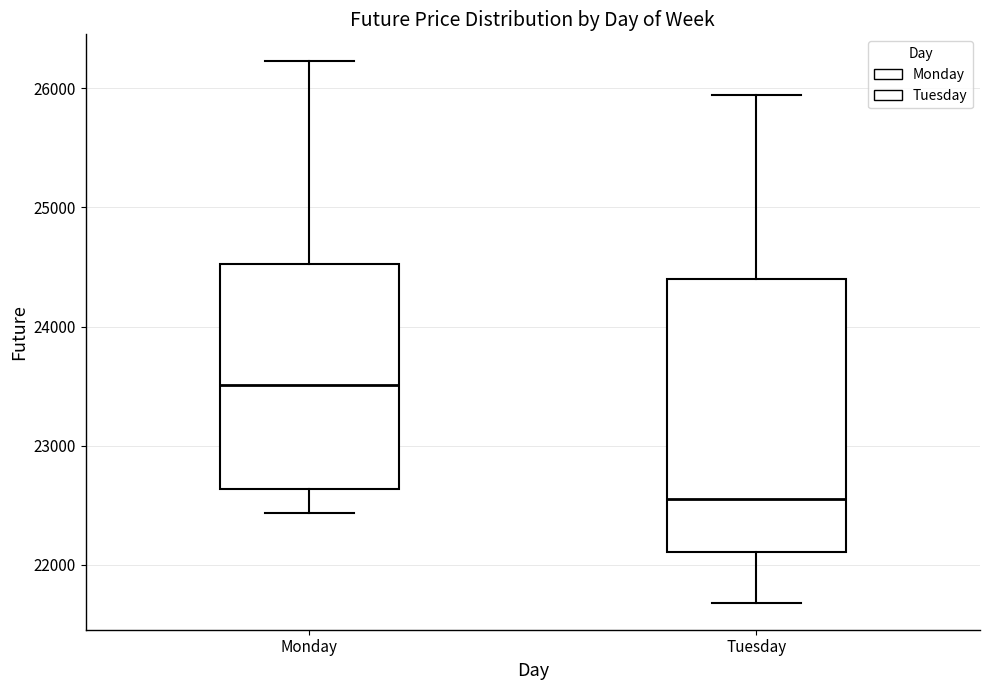

Which box has the lowest median line?

Tuesday